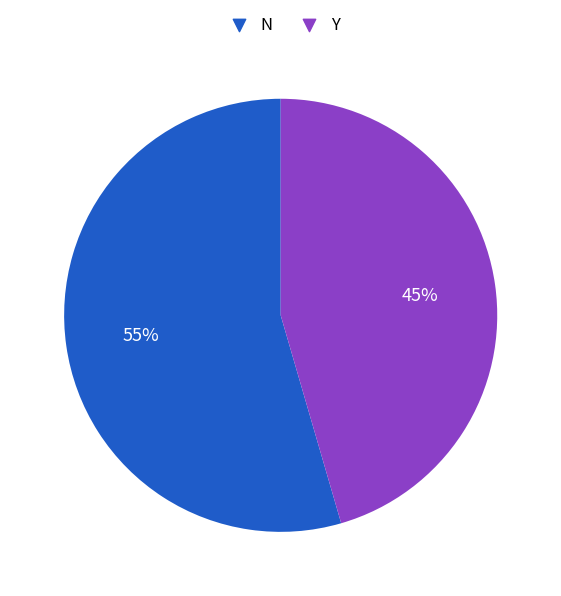

Between Y and N, which is larger?

N